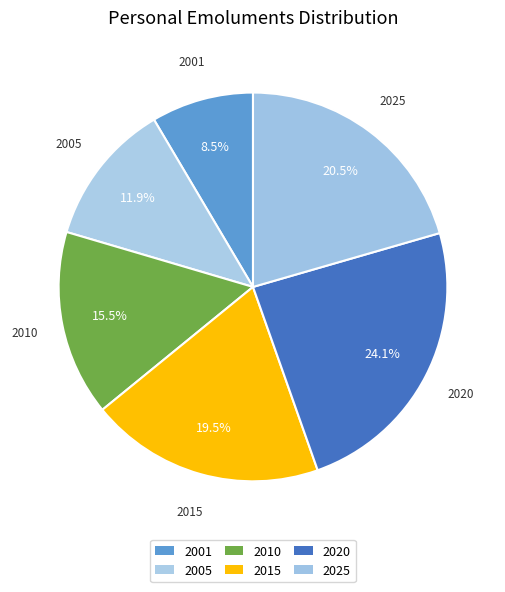

Rank the categories by value from highest to lowest.

2020, 2025, 2015, 2010, 2005, 2001